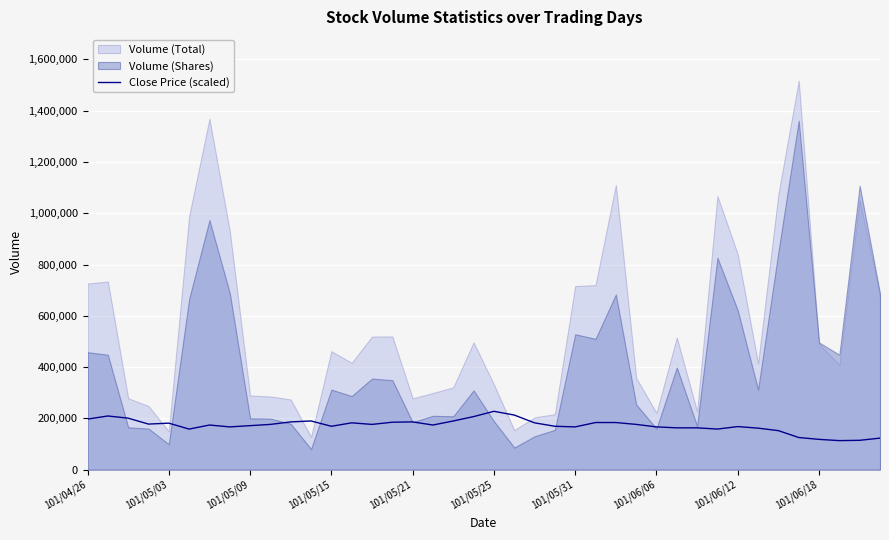

What is the highest value of the Close Price (scaled) series?

227490.0